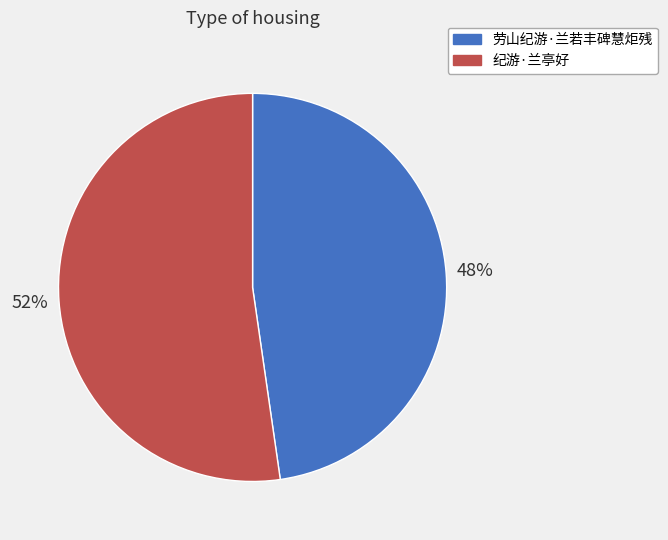

How many segments does this pie chart have?

2